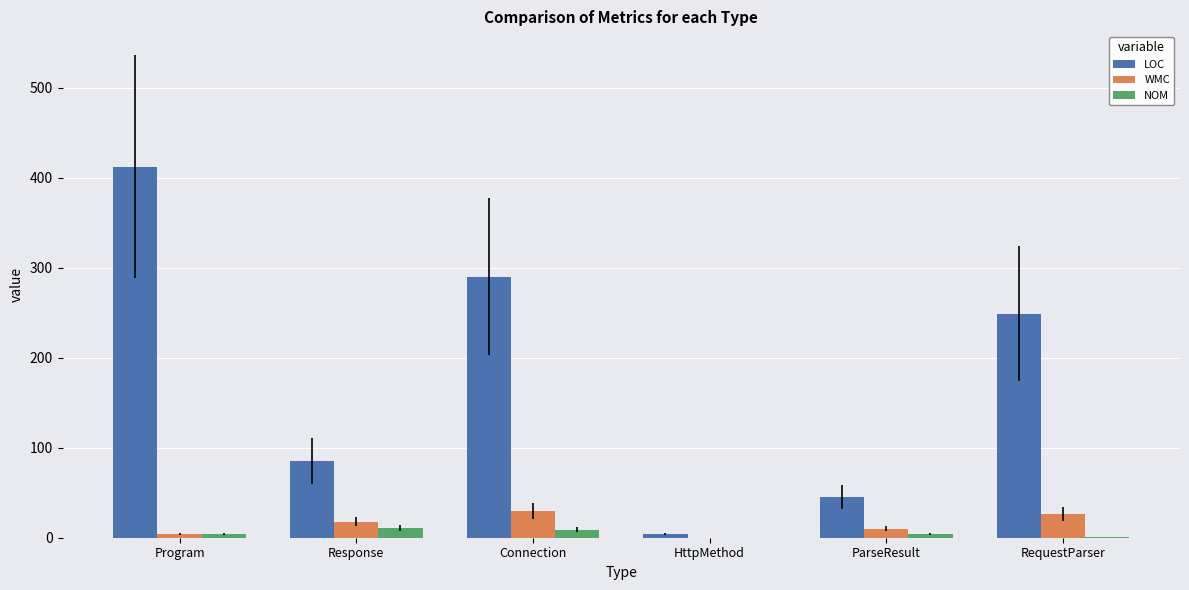

At which category is the sum across all series the highest?

Program